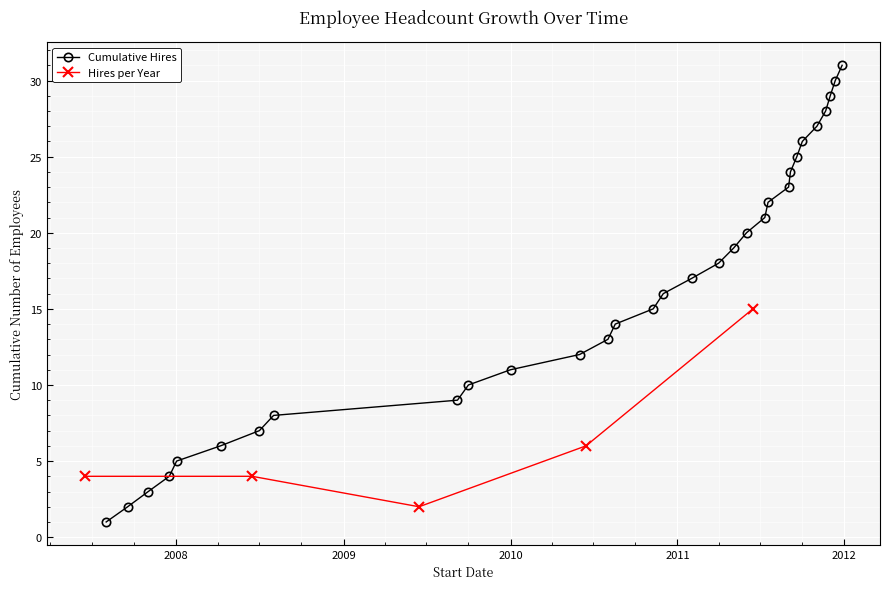

How many data points in Cumulative Hires are less than 16?

15